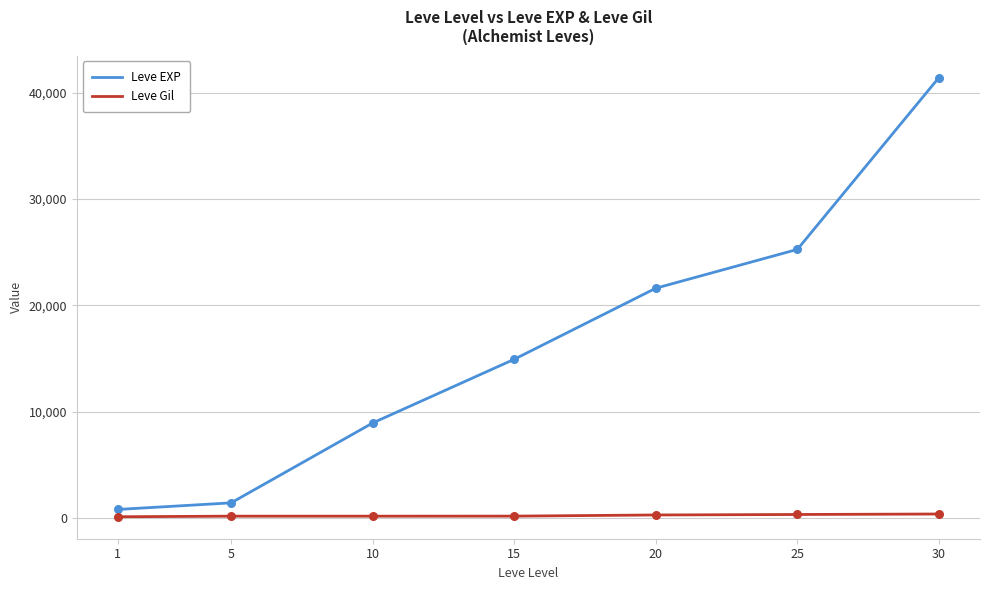

Which series changed the most between 5 and 10?

Leve EXP